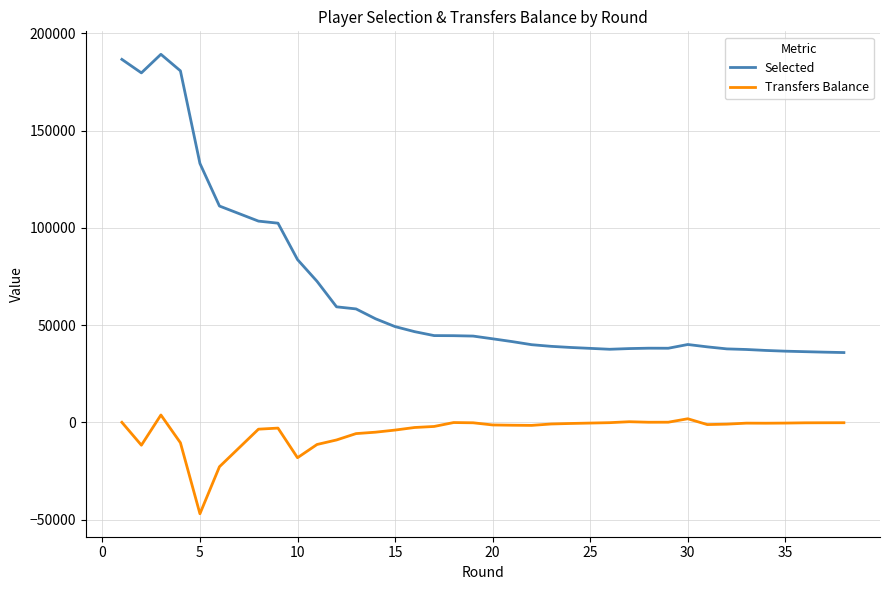

True or false: Selected and Transfers Balance cross at least once.

False